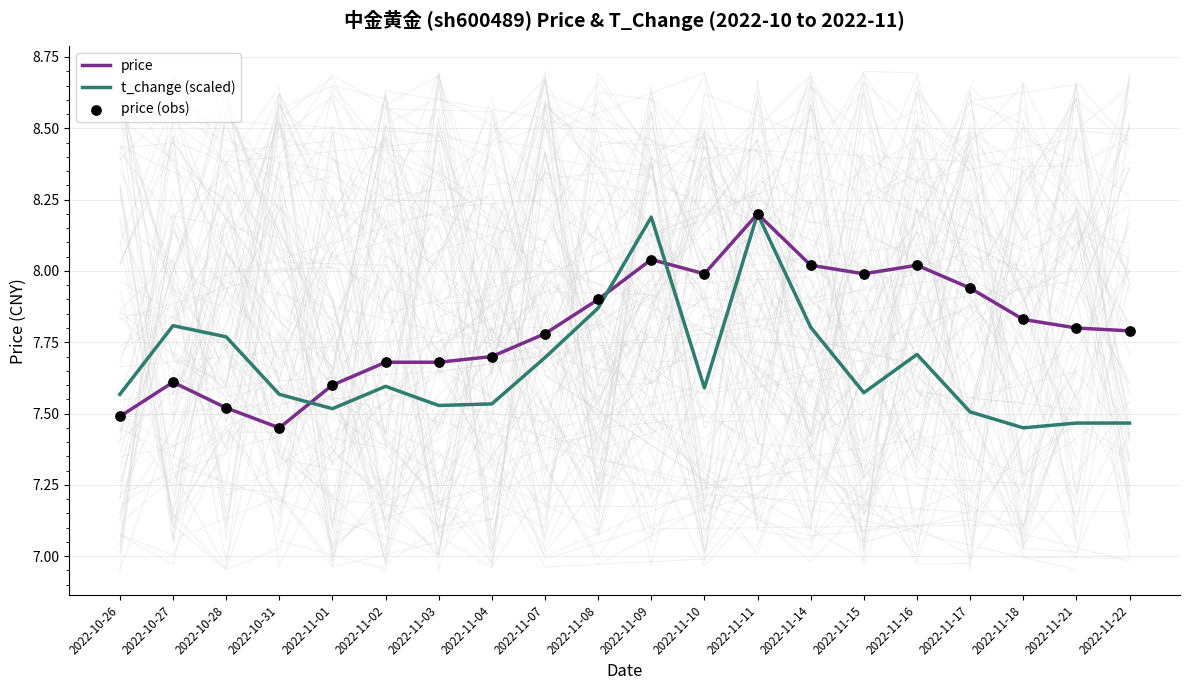

Which series contains the highest Y value?

price